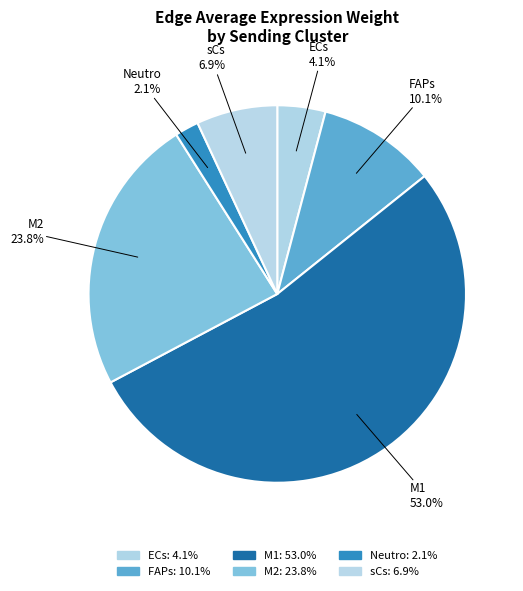

How many segments does this pie chart have?

6